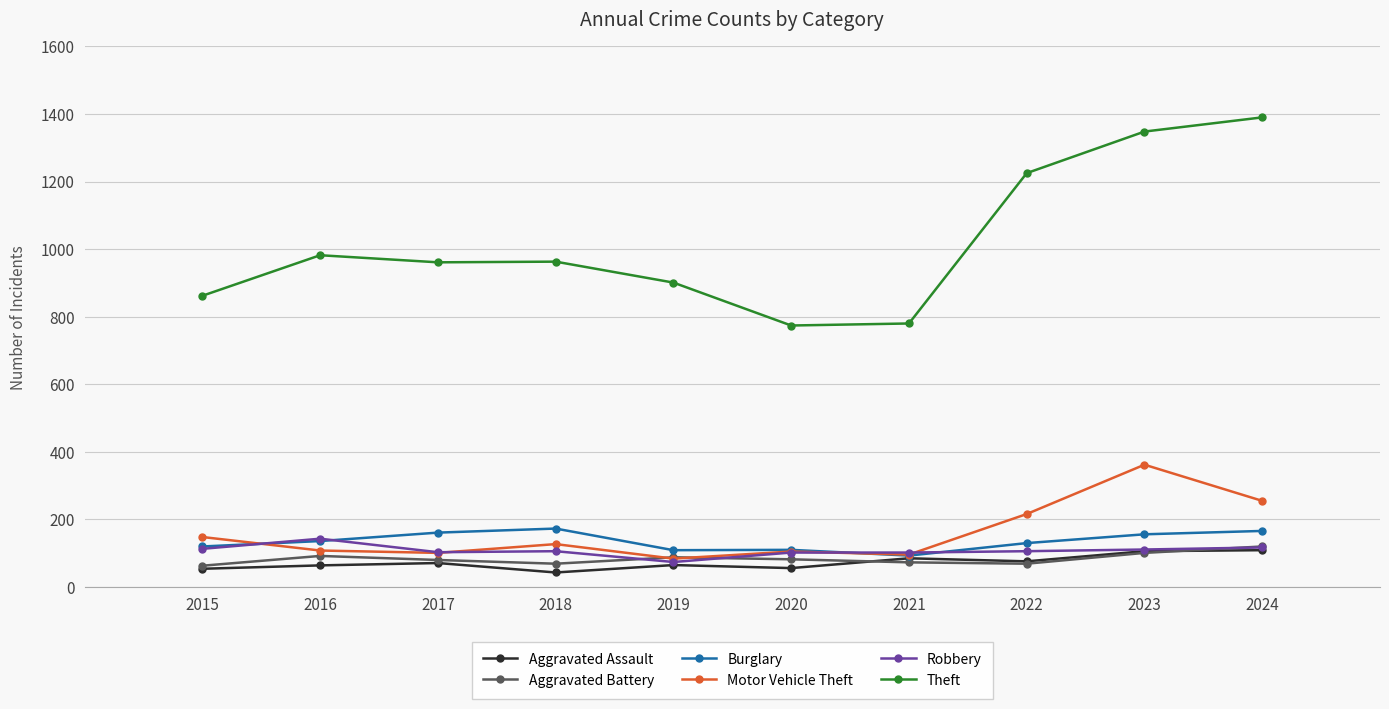

What is the value of the Aggravated Battery point at the 5th from the left?

88